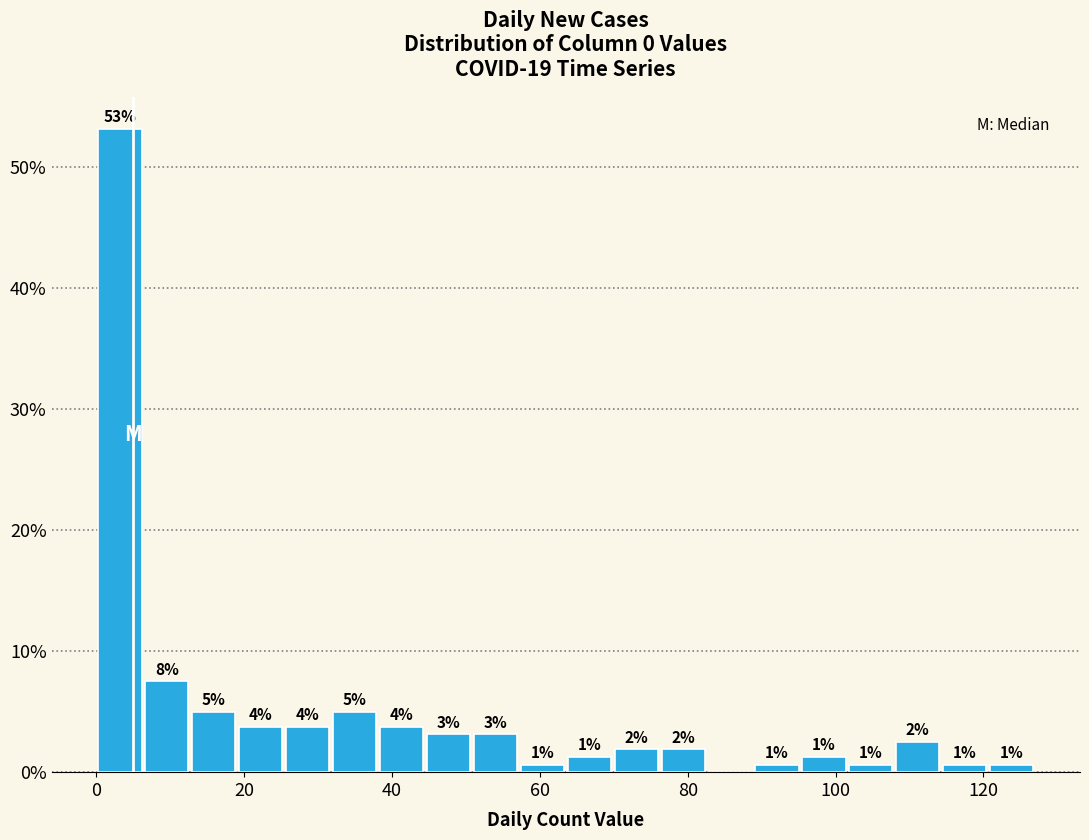

Read against the x-axis, roughly where is the centre of the tallest bar?

4